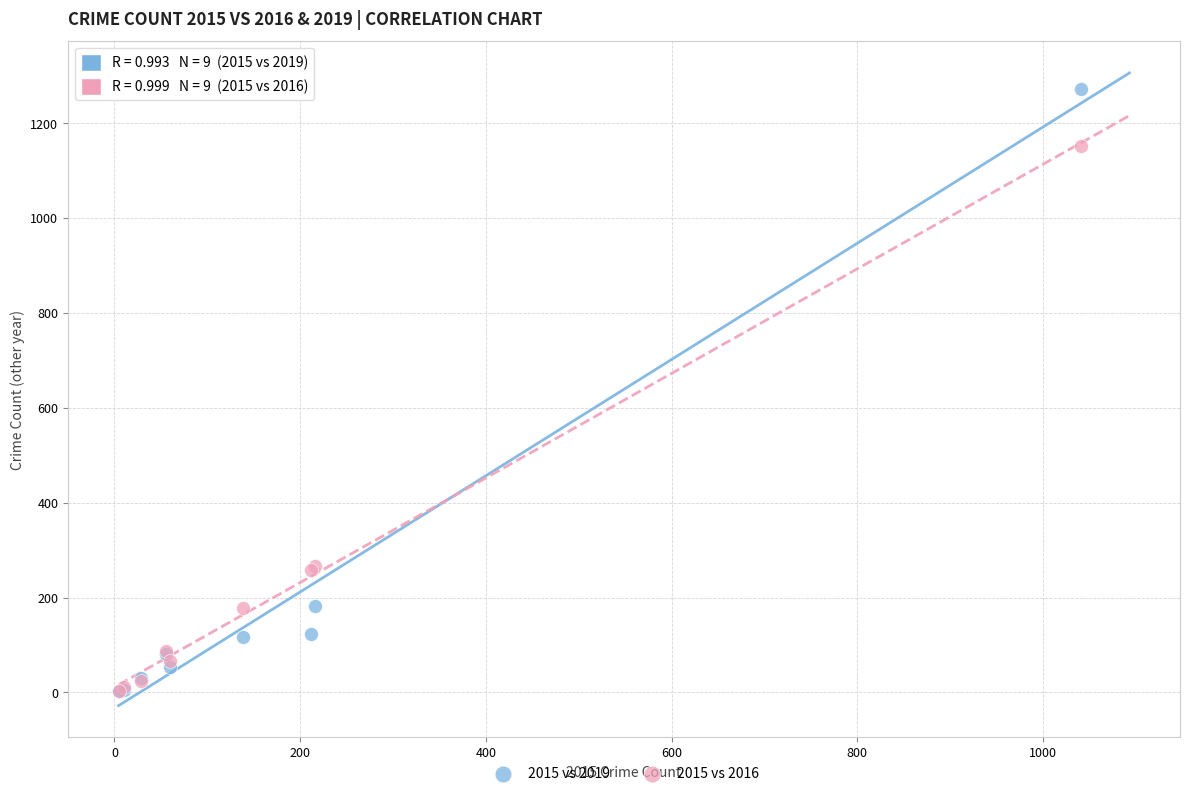

Which series reaches the maximum Y coordinate?

2015 vs 2019